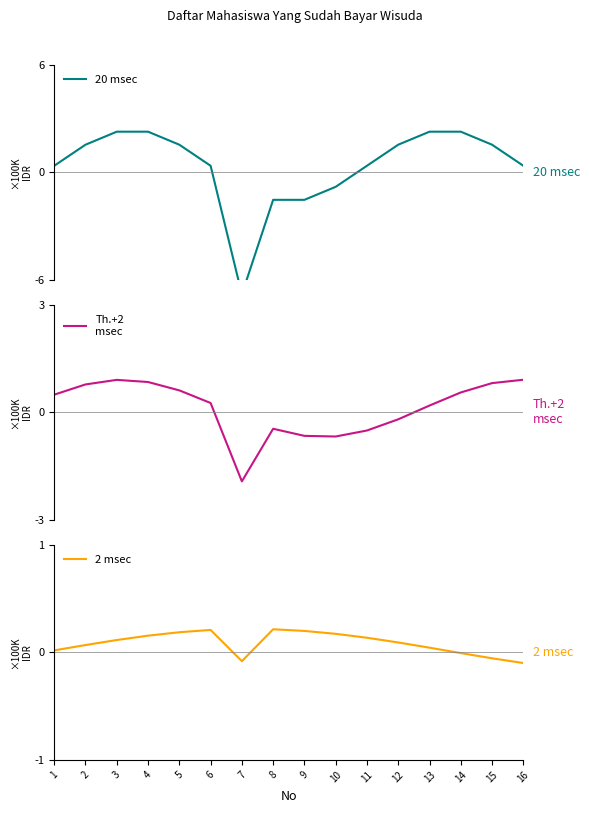

Which series has the widest spread of values?

20 msec